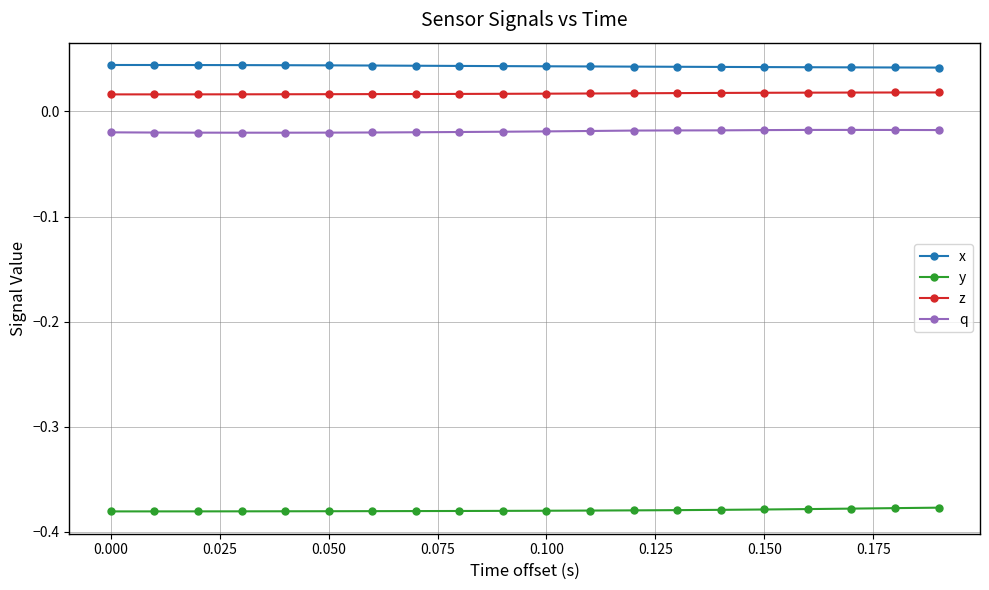

Rank the series by their maximum value, from highest to lowest.

x, z, q, y